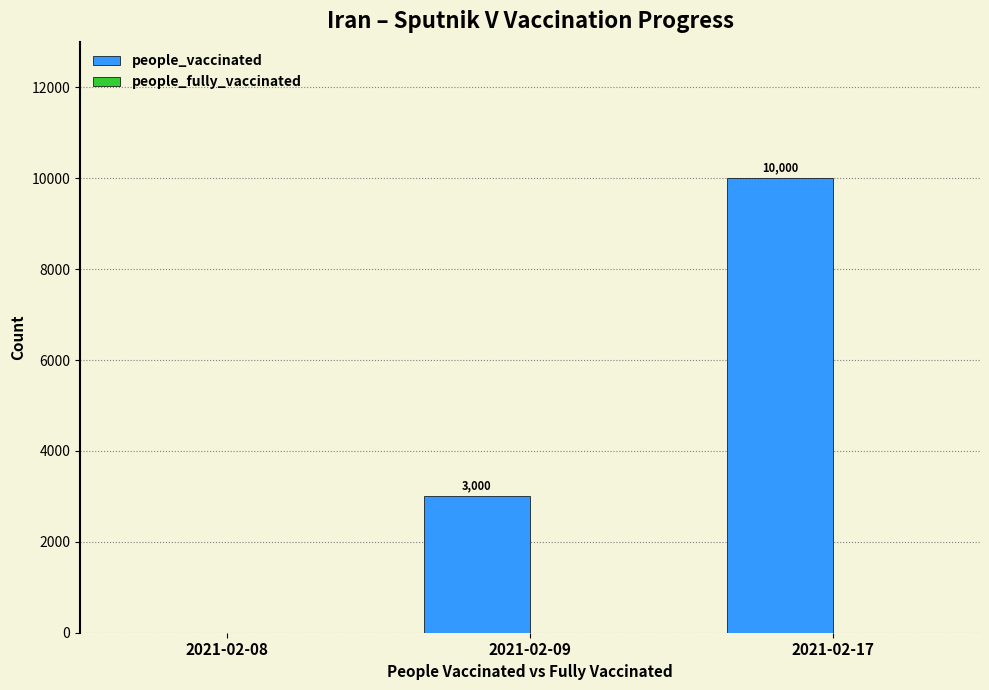

What is the sum of all values?

13000